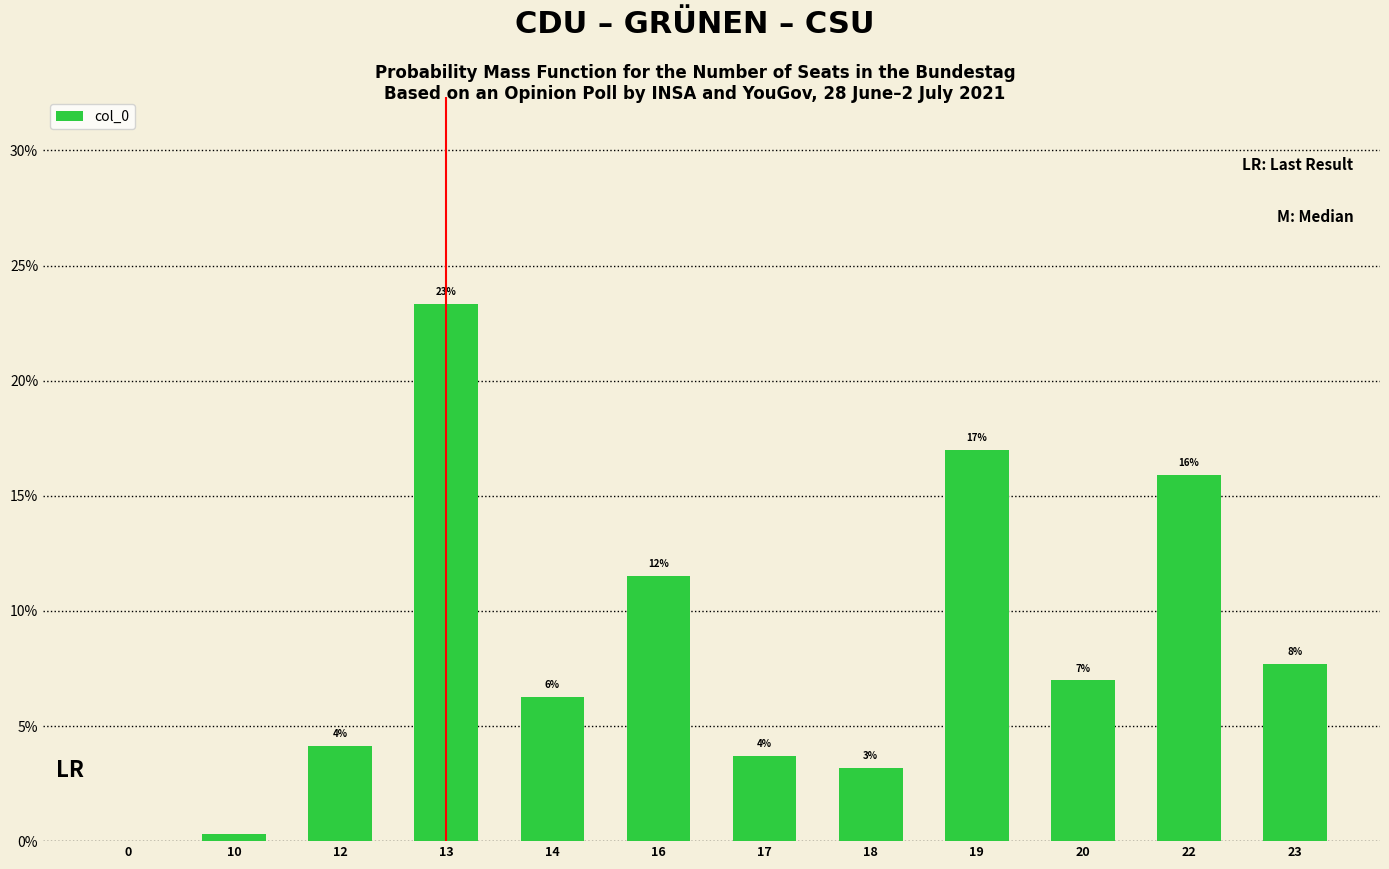

At which label is the value closest to 11?

16